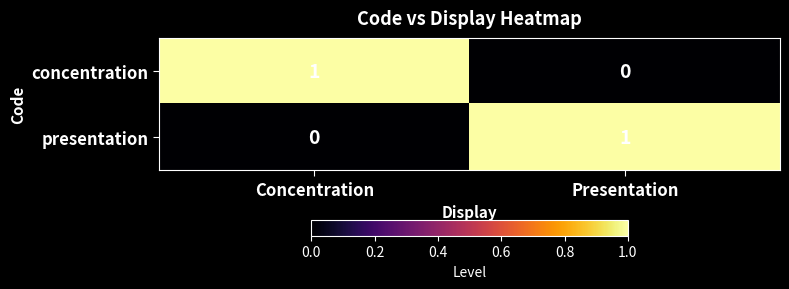

List the labels in order of concentration value, largest first.

Concentration, Presentation